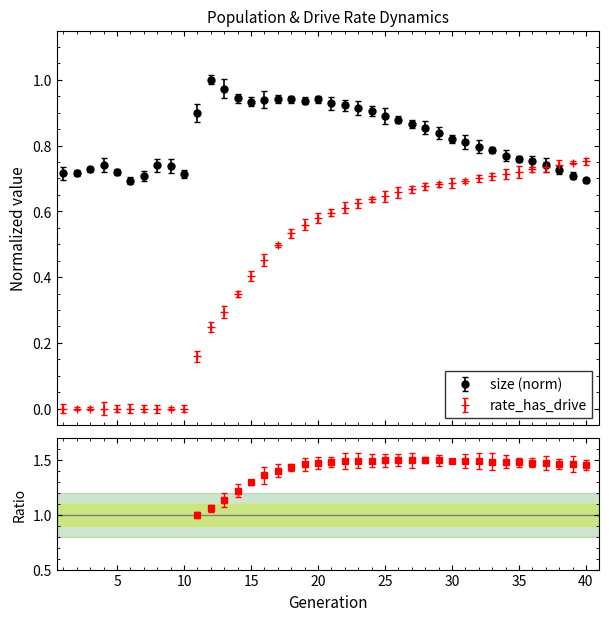

True or false: rate_has_drive has more than 0 points higher than both neighbors.

False